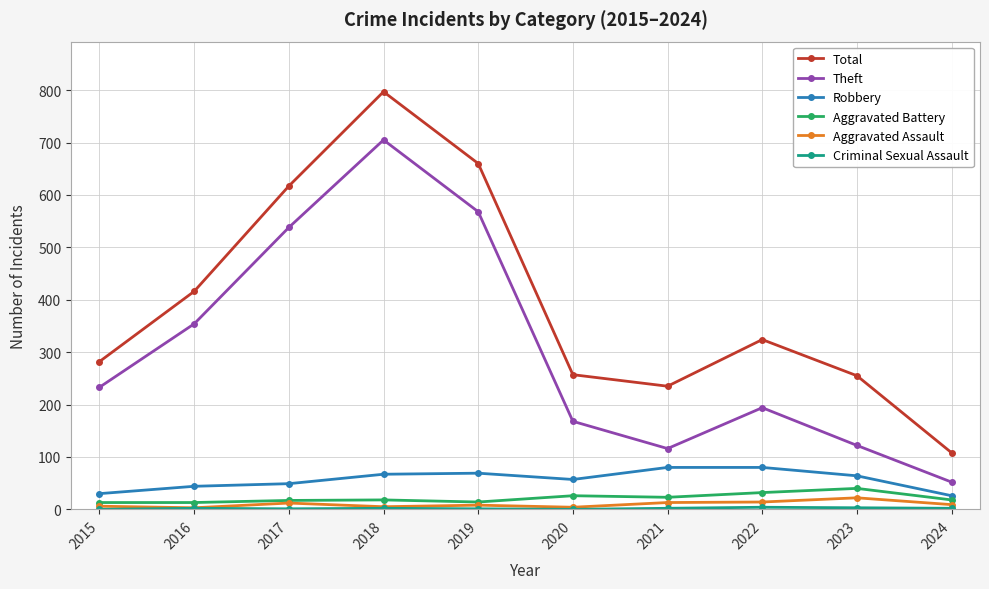

Which category has the highest value in the Total series?

2018